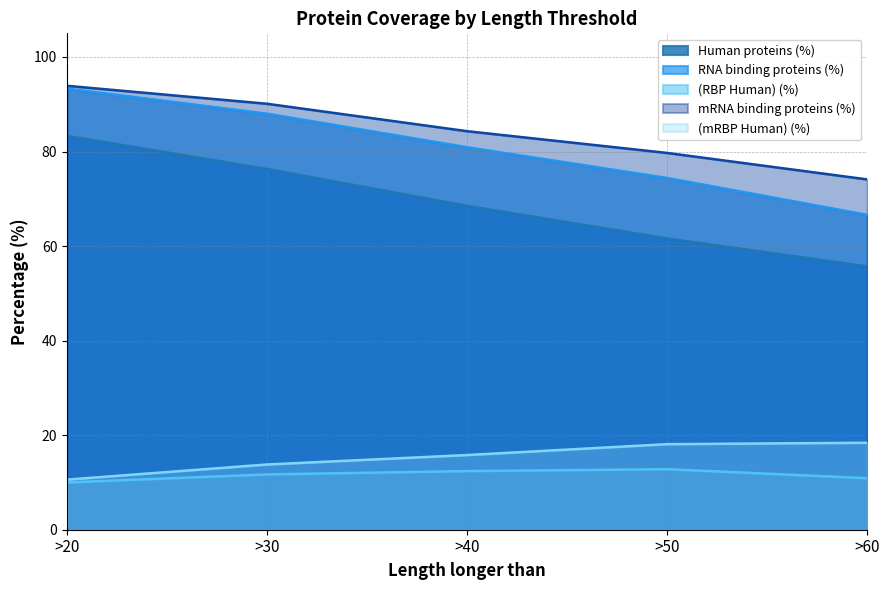

Reading right to left, extract all data points from this chart.

Human proteins (%): 55.7	61.6	68.5	76.3	83.3
RNA binding proteins (%): 66.6	74.4	80.9	88.0	93.3
(RBP Human) (%): 10.9	12.8	12.4	11.7	10.0
mRNA binding proteins (%): 74.1	79.7	84.3	90.1	93.9
(mRBP Human) (%): 18.4	18.1	15.8	13.8	10.6